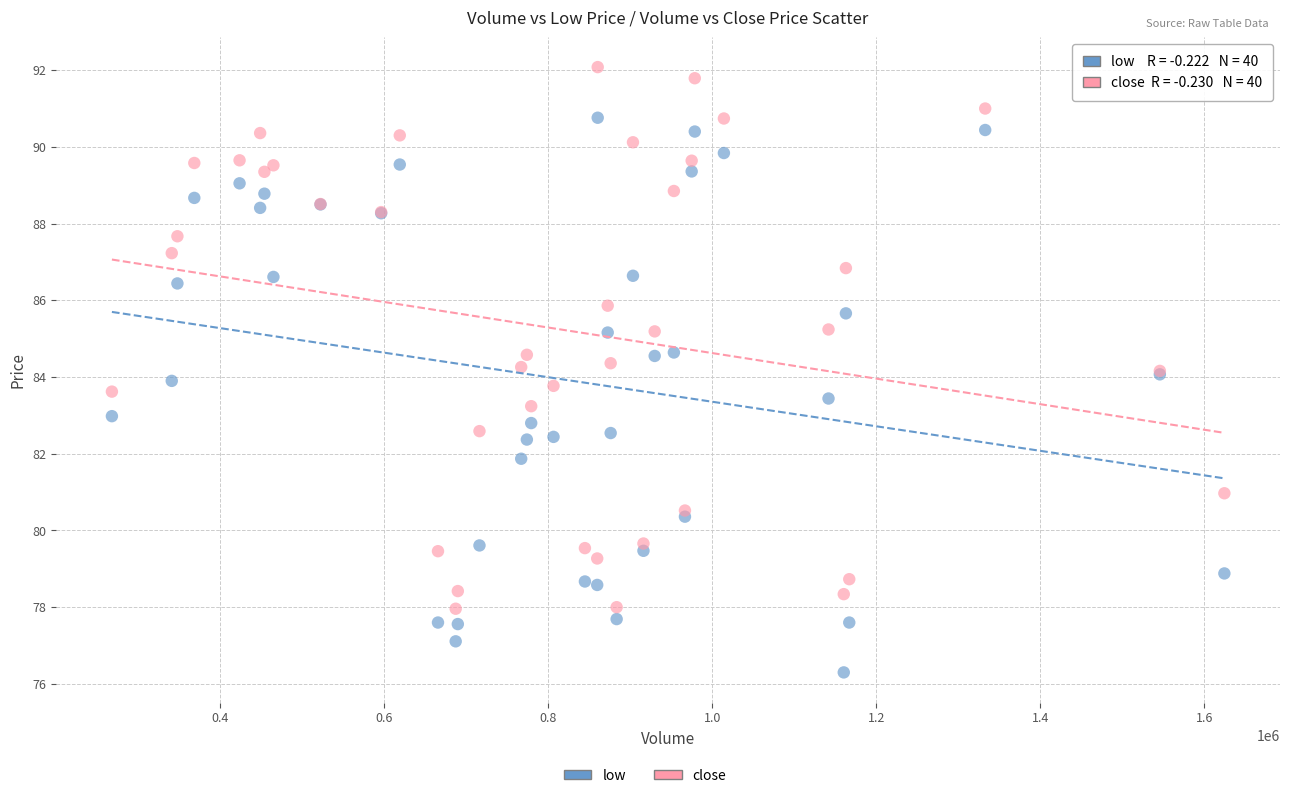

Which series reaches the minimum Y coordinate?

low